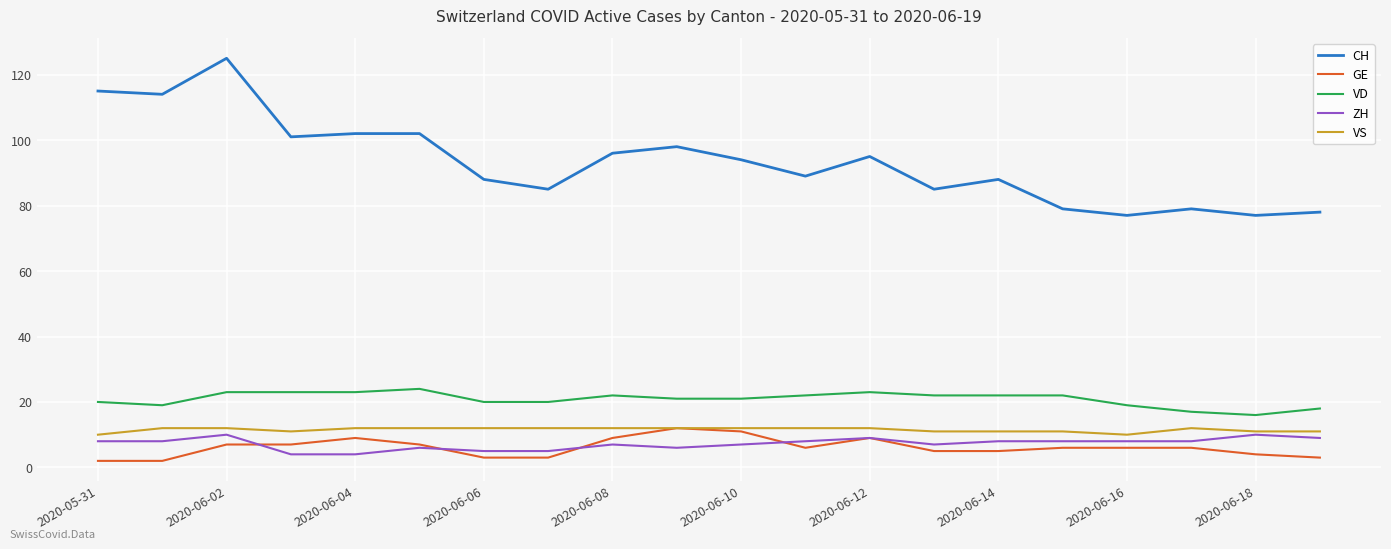

True or false: CH and VS cross at least once.

False